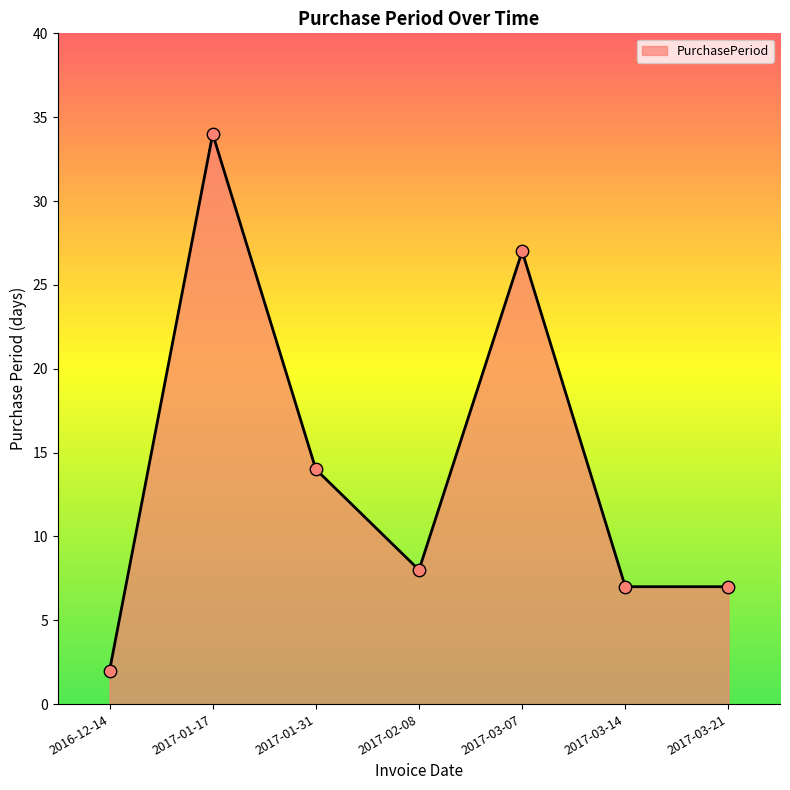

What is the change in value from 2017-01-31 to 2017-03-21?

-7